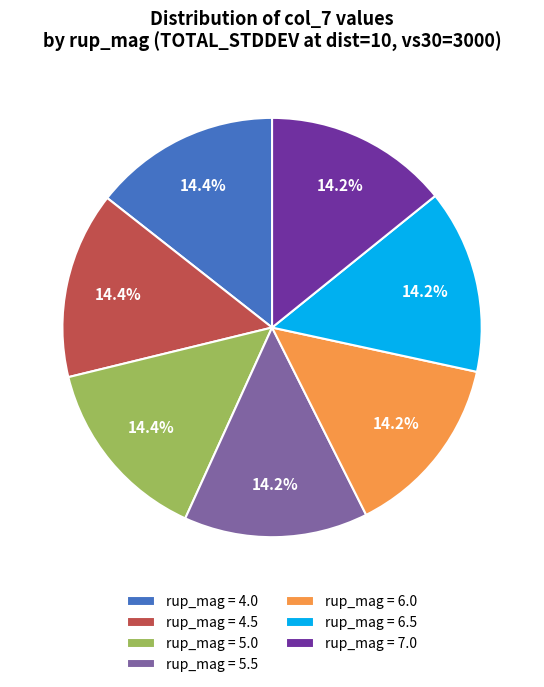

What percentage do rup_mag = 6.5 and rup_mag = 6.0 together represent?

28.4%